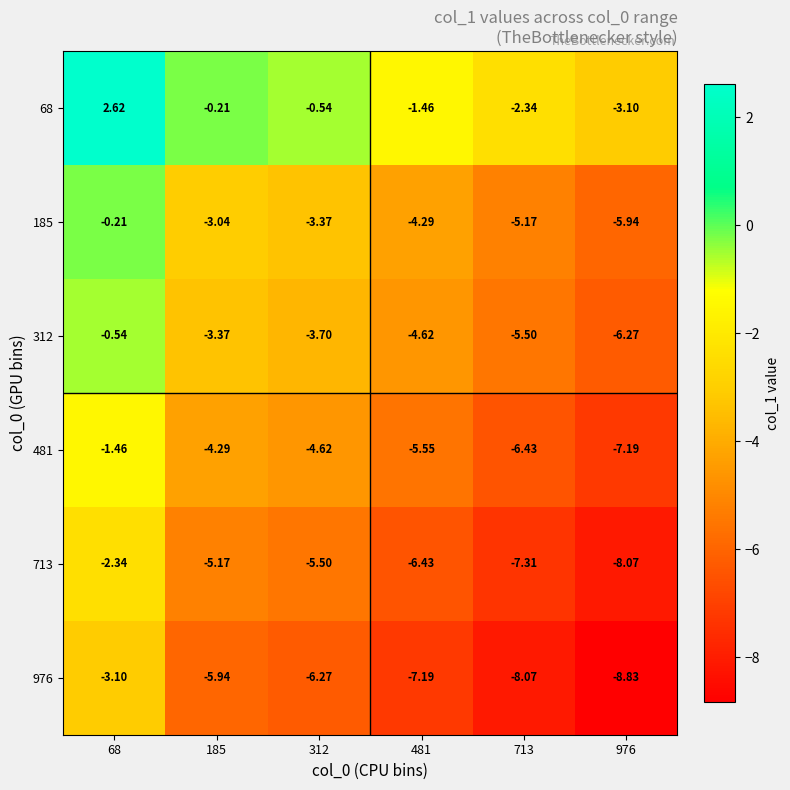

Which label corresponds to the smallest value in the chart?

976